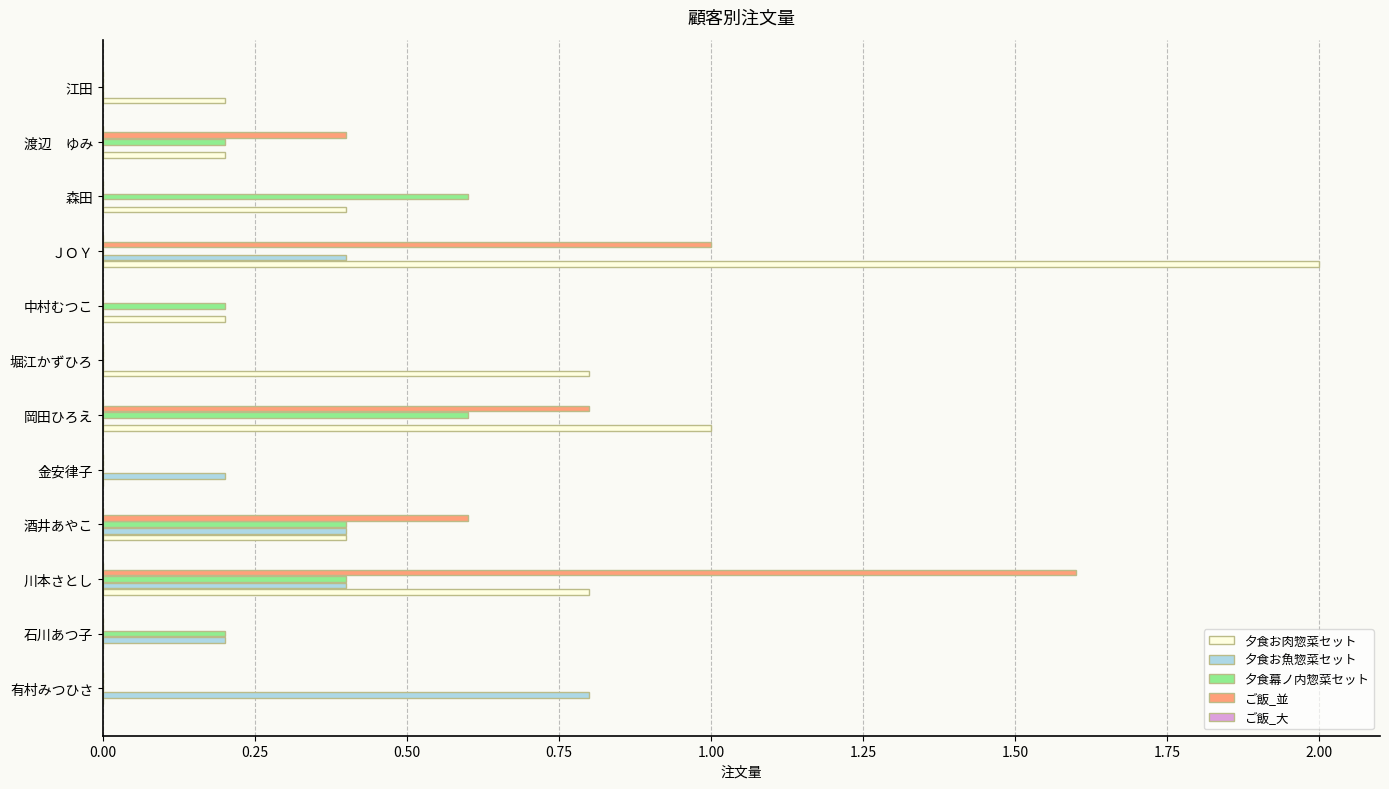

At which category is the sum across all series the highest?

ＪＯＹ